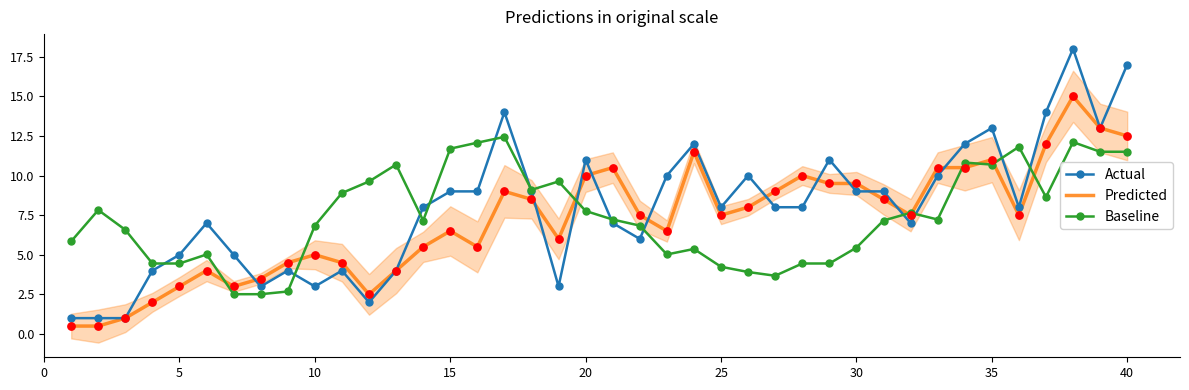

Which series contains the highest Y value?

Actual